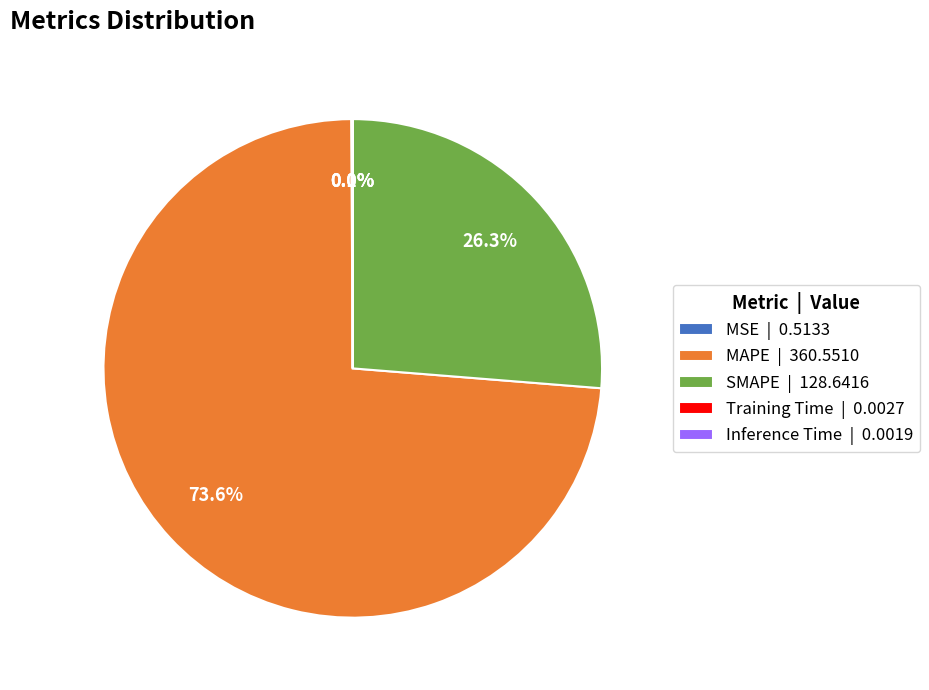

Which has a higher value, SMAPE or MAPE?

MAPE